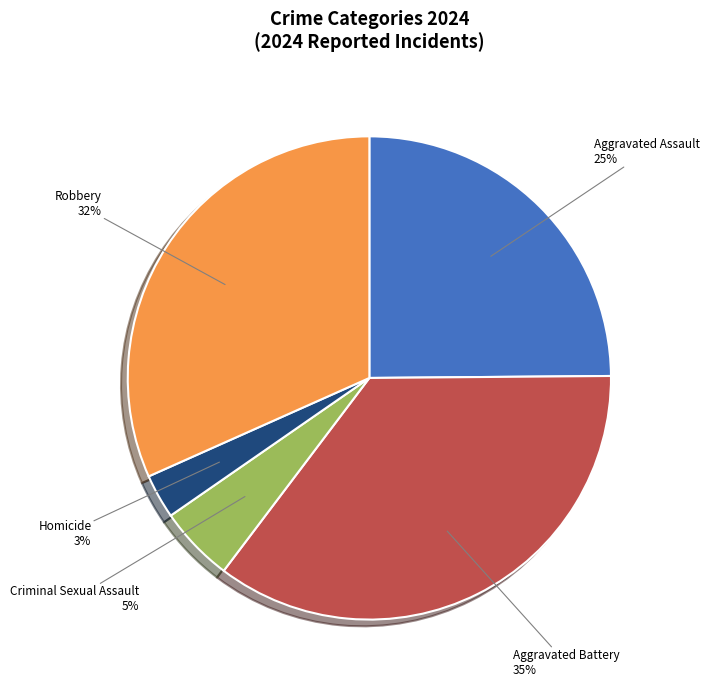

Count the number of slices in the pie.

5